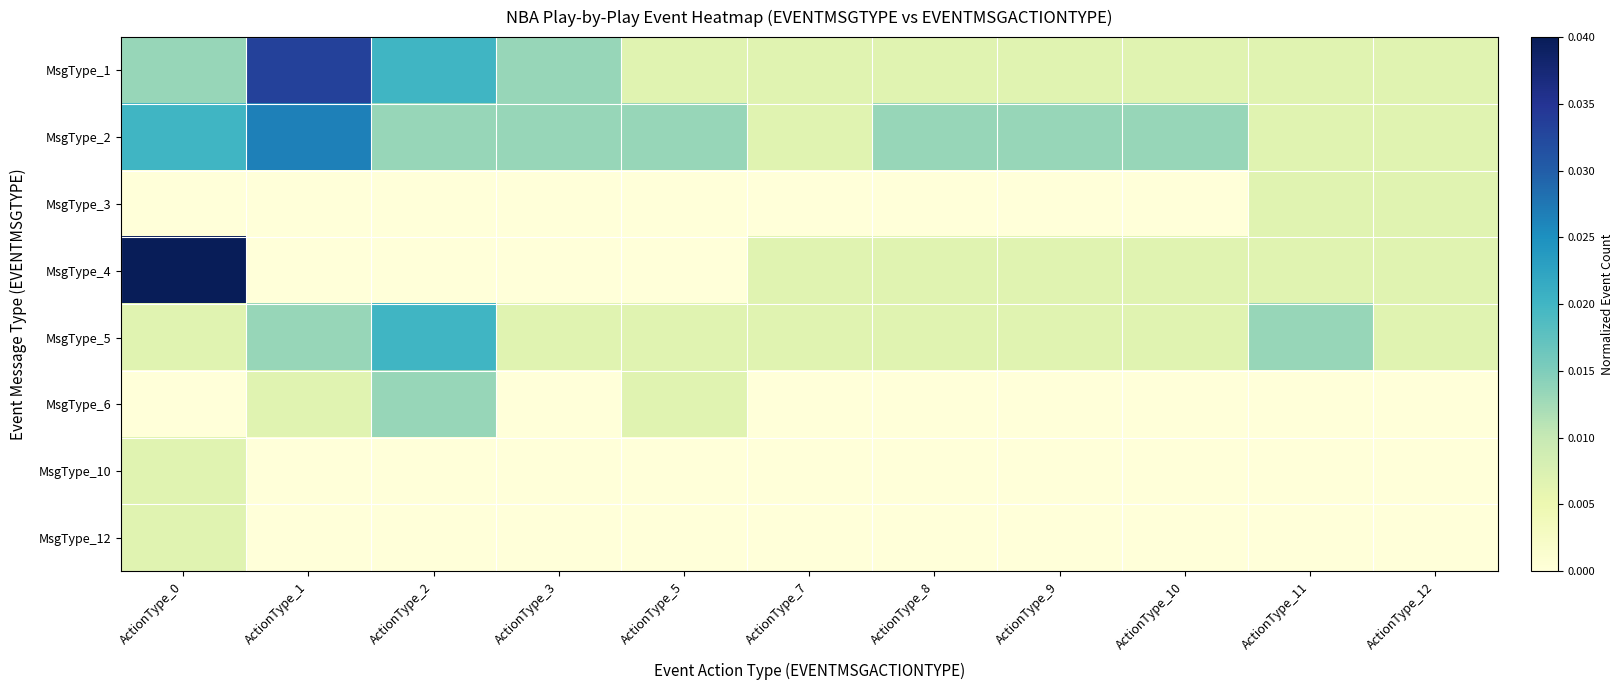

Where is MsgType_10 nearest to the value 0?

ActionType_1